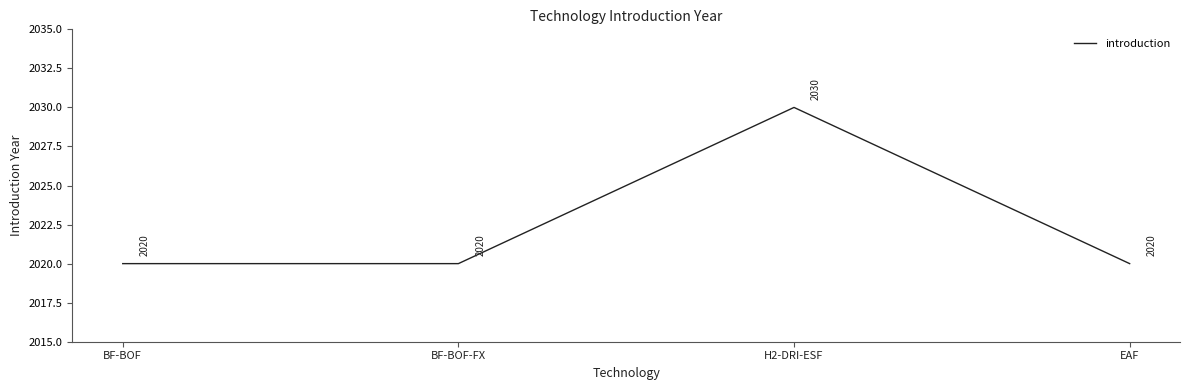

What position from the left is H2-DRI-ESF?

3